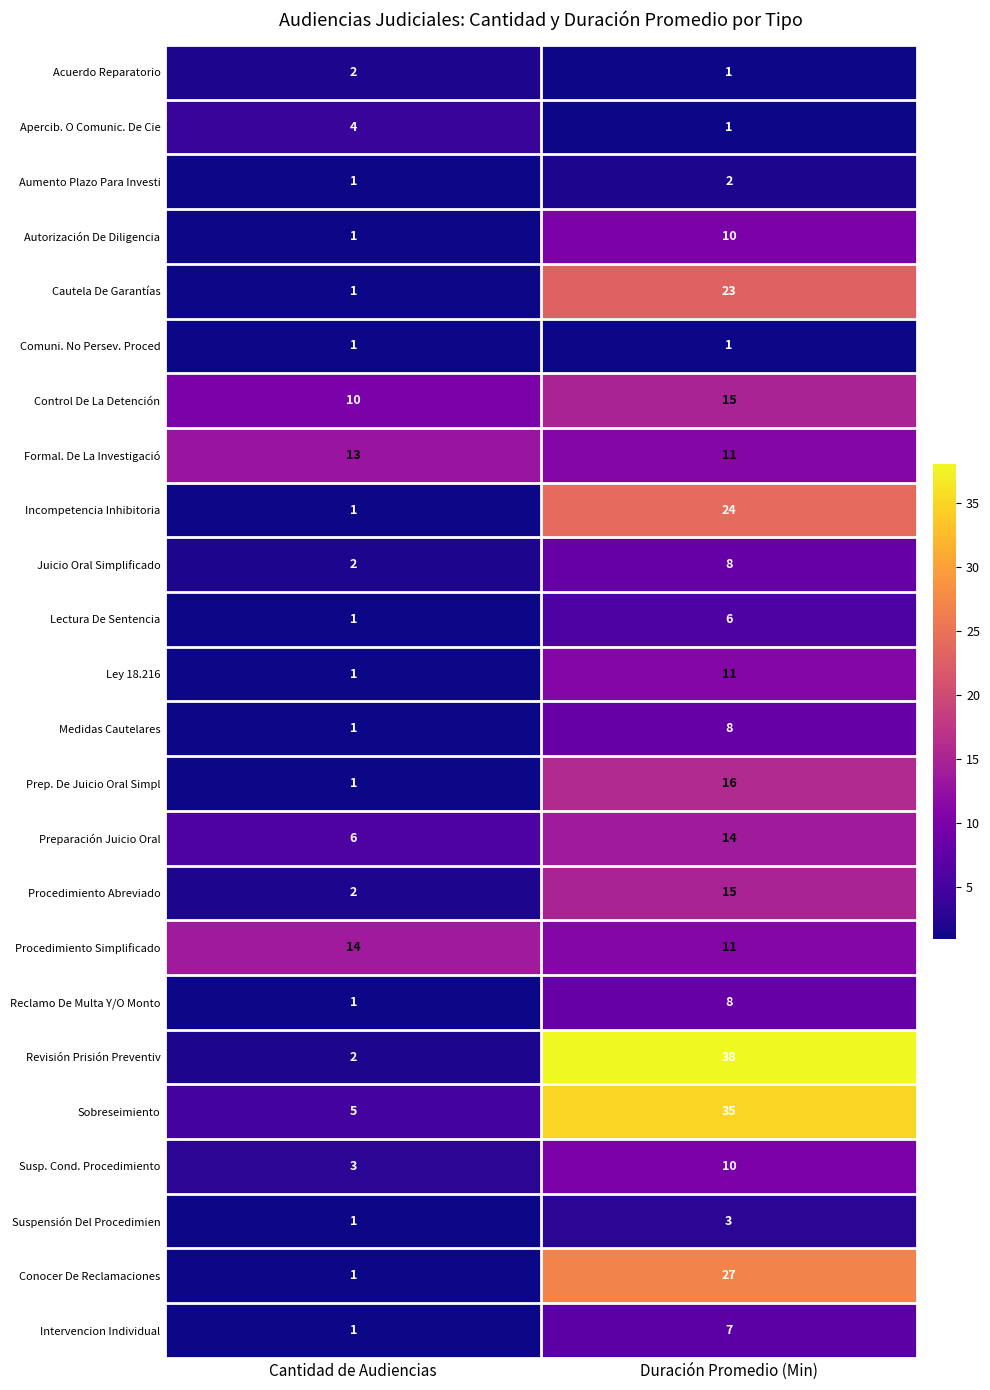

What is the maximum value shown in the chart?

38